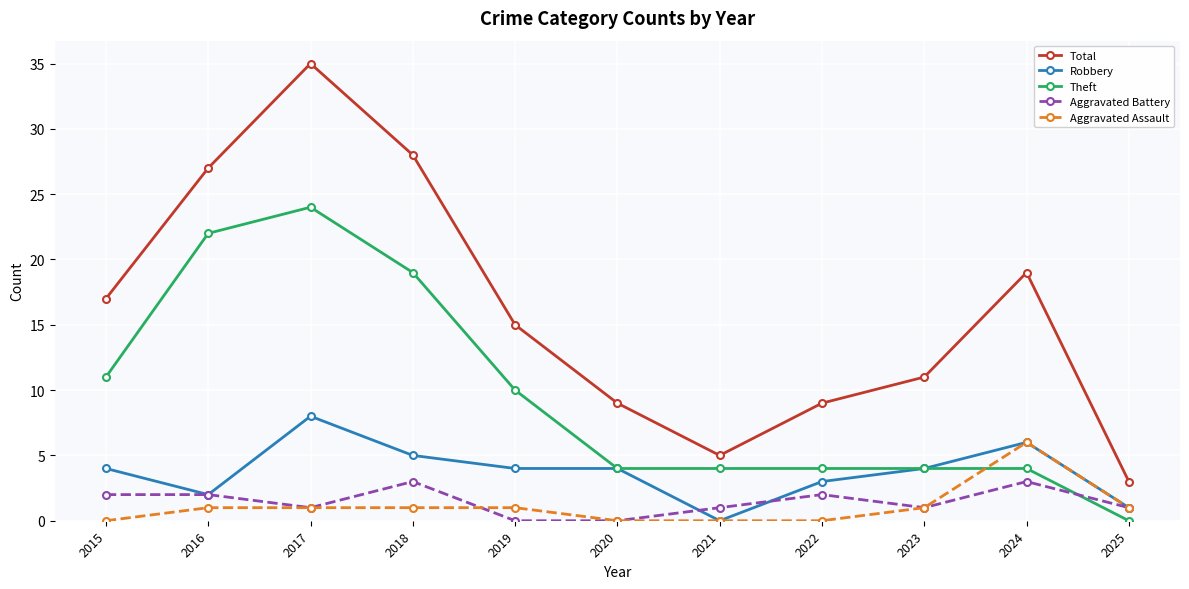

Which series has the largest total across all categories?

Total